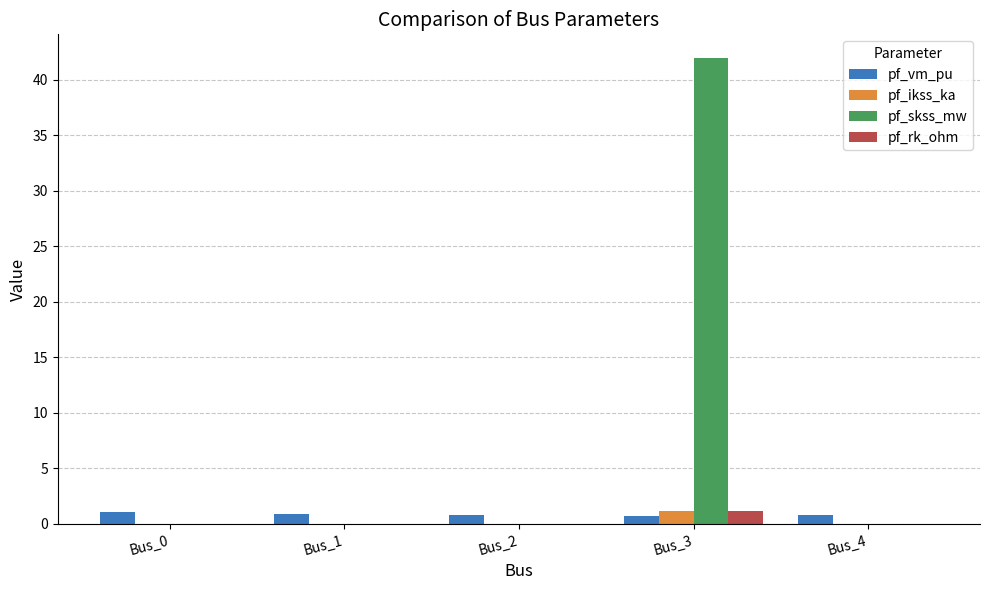

At which category does the chart reach its peak across all series?

Bus_3